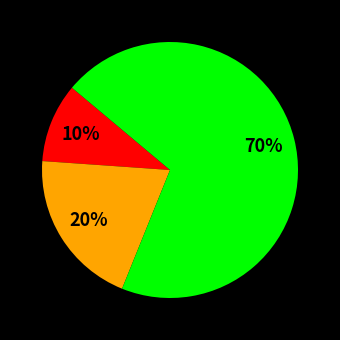

To the nearest percent, what is the average slice percentage?

33%